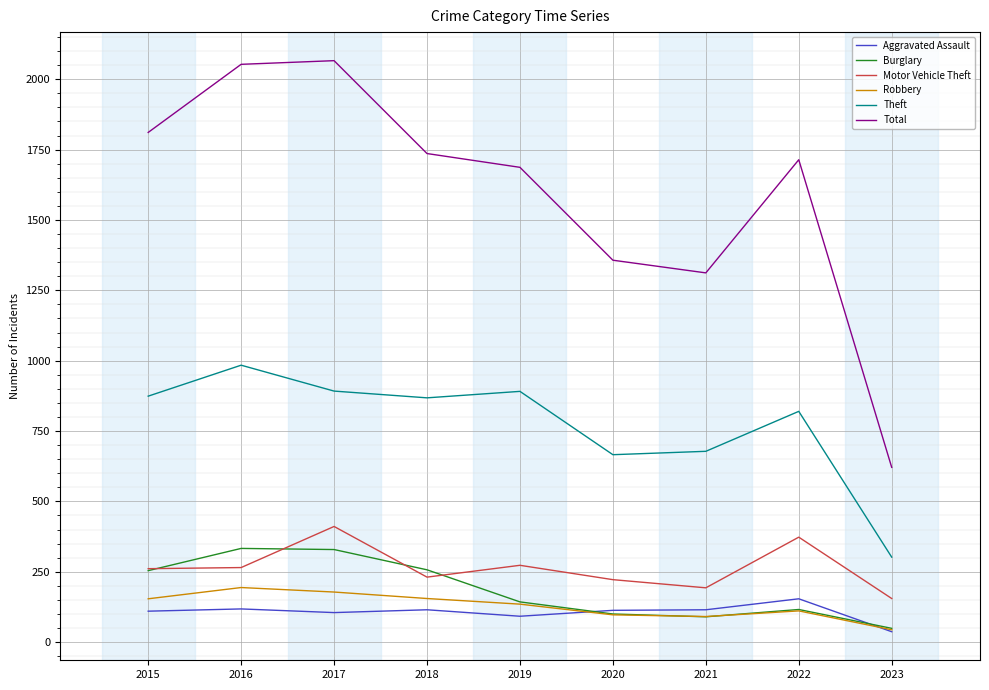

The Total series shows 2688 at 2017. True or false?

False